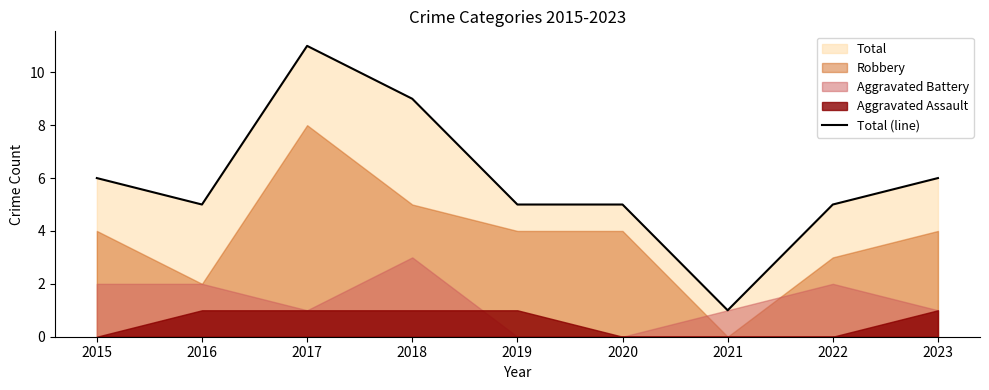

Count the values in the range 5 to 6.

6